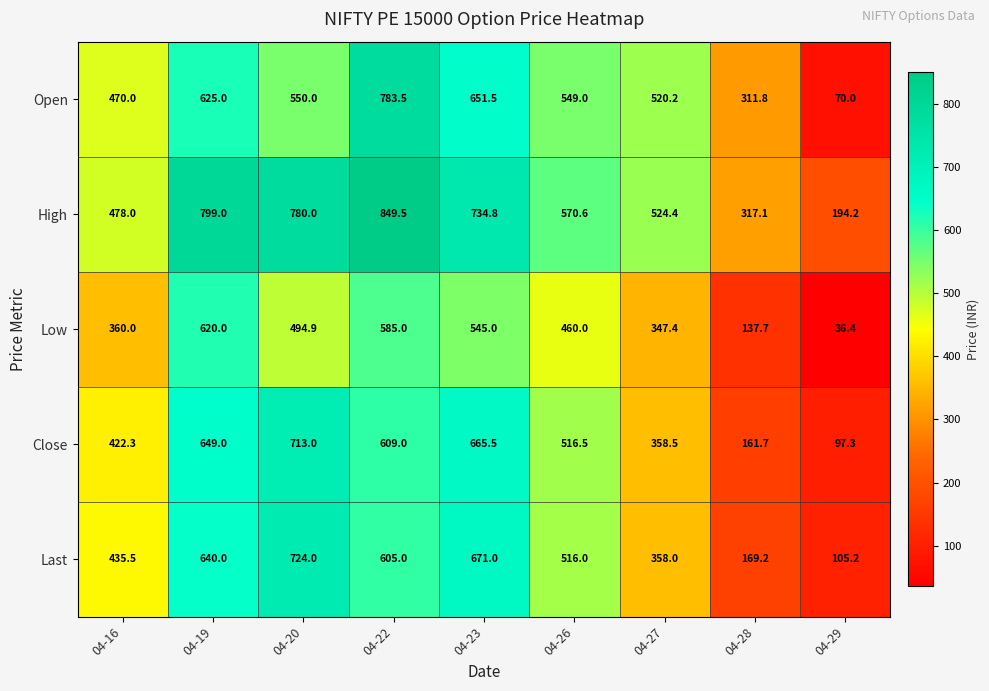

How many series are shown in this chart?

5